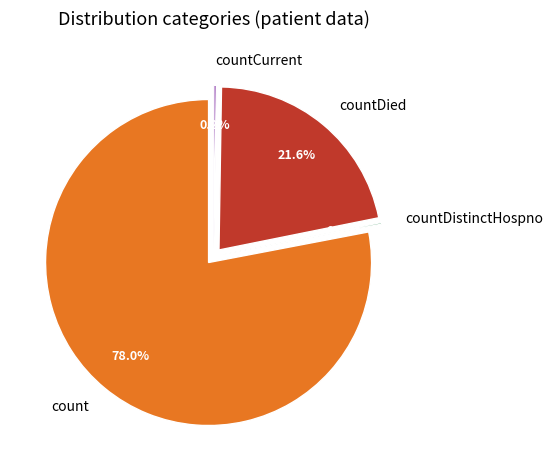

Is it true that countDied is 22% of the pie?

True